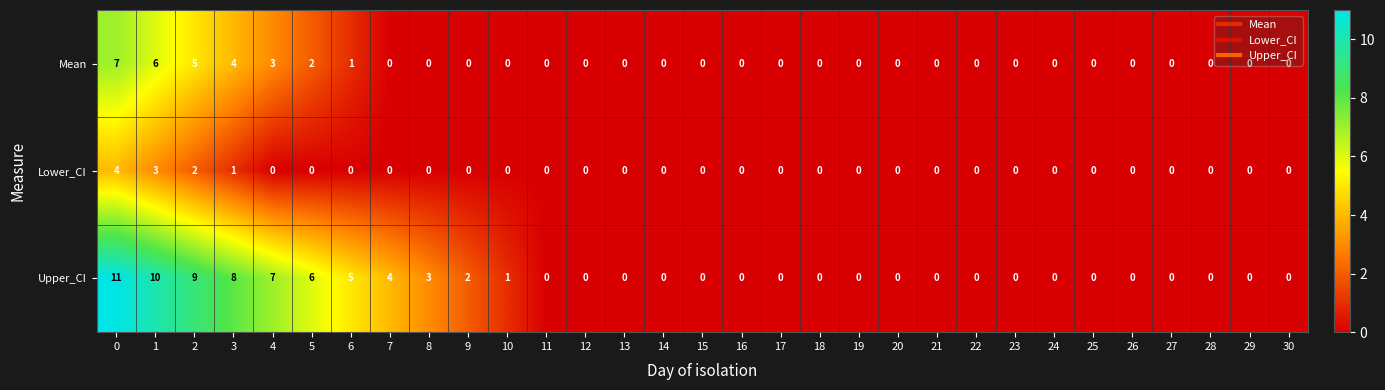

How many series are shown in this chart?

3